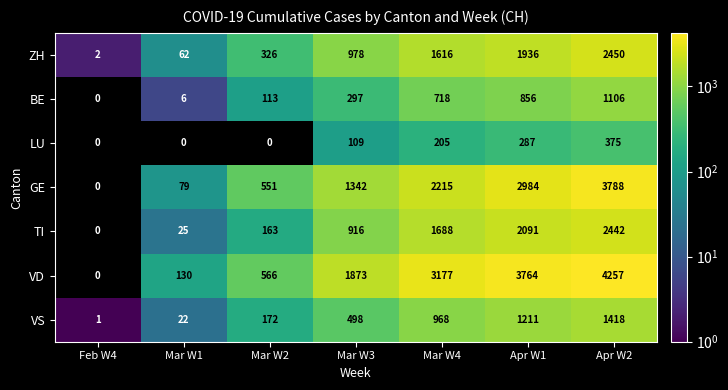

Is it true that VS equals 1211 at Apr W1?

True